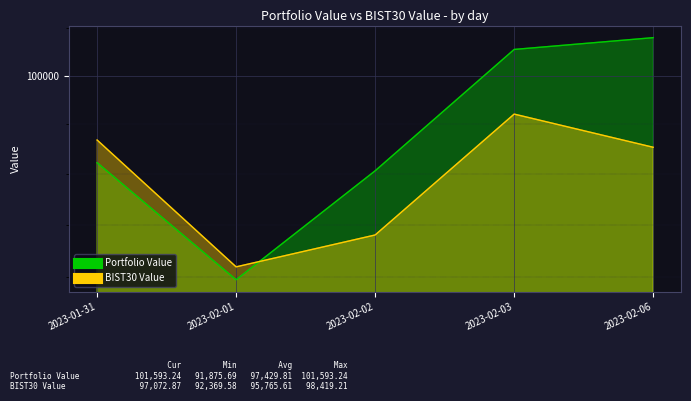

What is the difference between the BIST30 Value values at 2023-02-03 and 2023-02-02?

4818.7